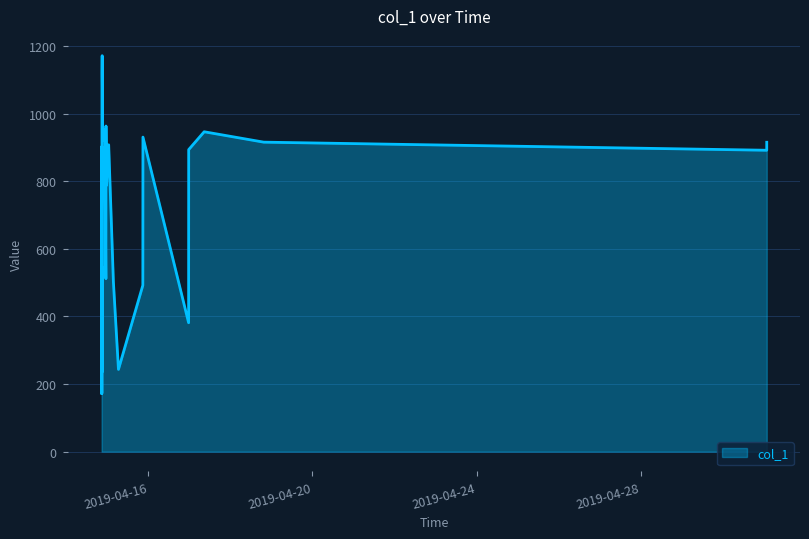

What is the greatest value displayed?

1171.2